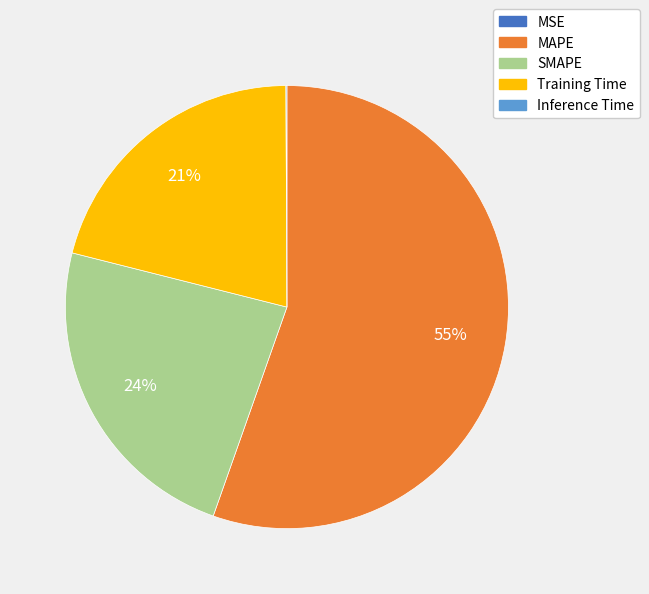

Which slice is the largest?

MAPE